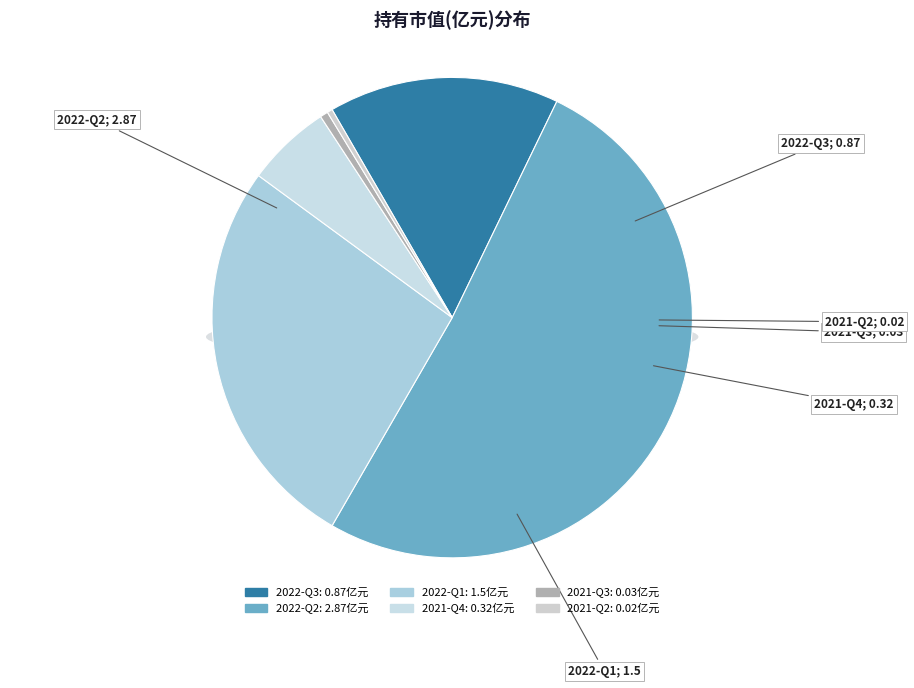

What percentage is the 2022-Q1 slice, to the nearest percent?

27%